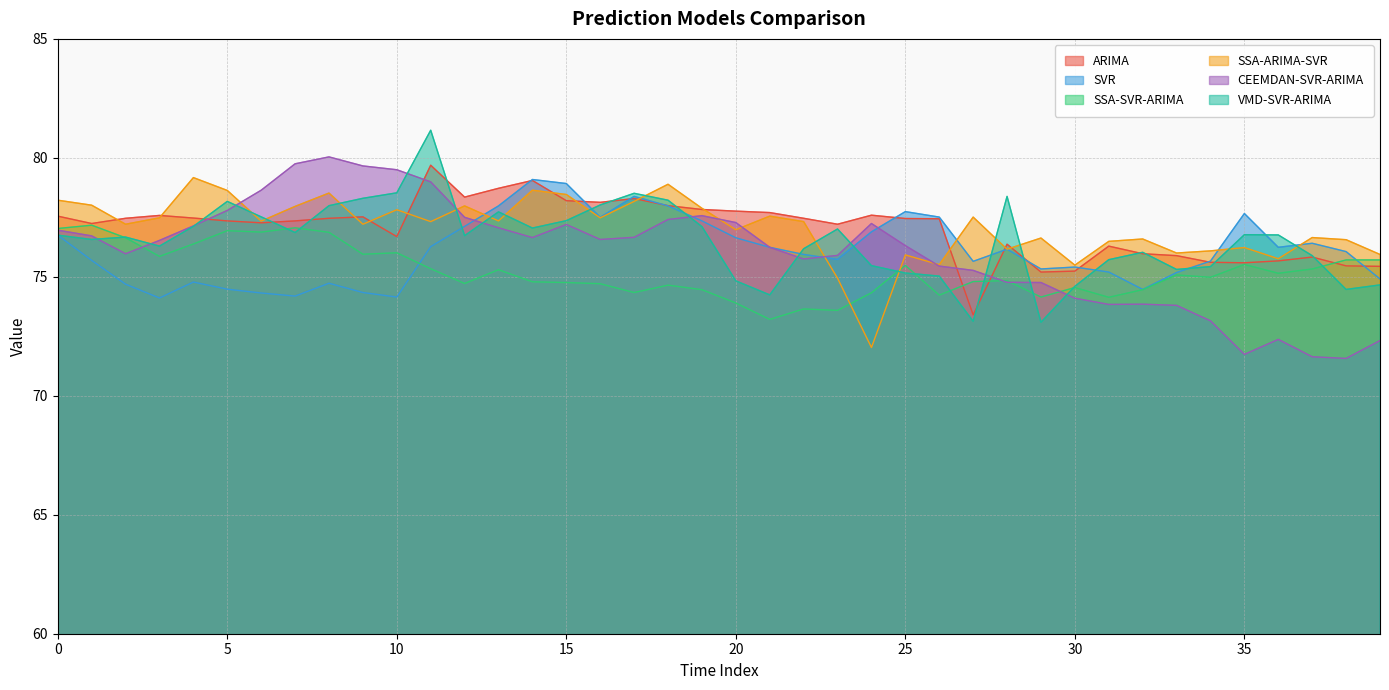

At 16, list the series in order from largest to smallest.

ARIMA, VMD-SVR-ARIMA, SVR, SSA-ARIMA-SVR, CEEMDAN-SVR-ARIMA, SSA-SVR-ARIMA